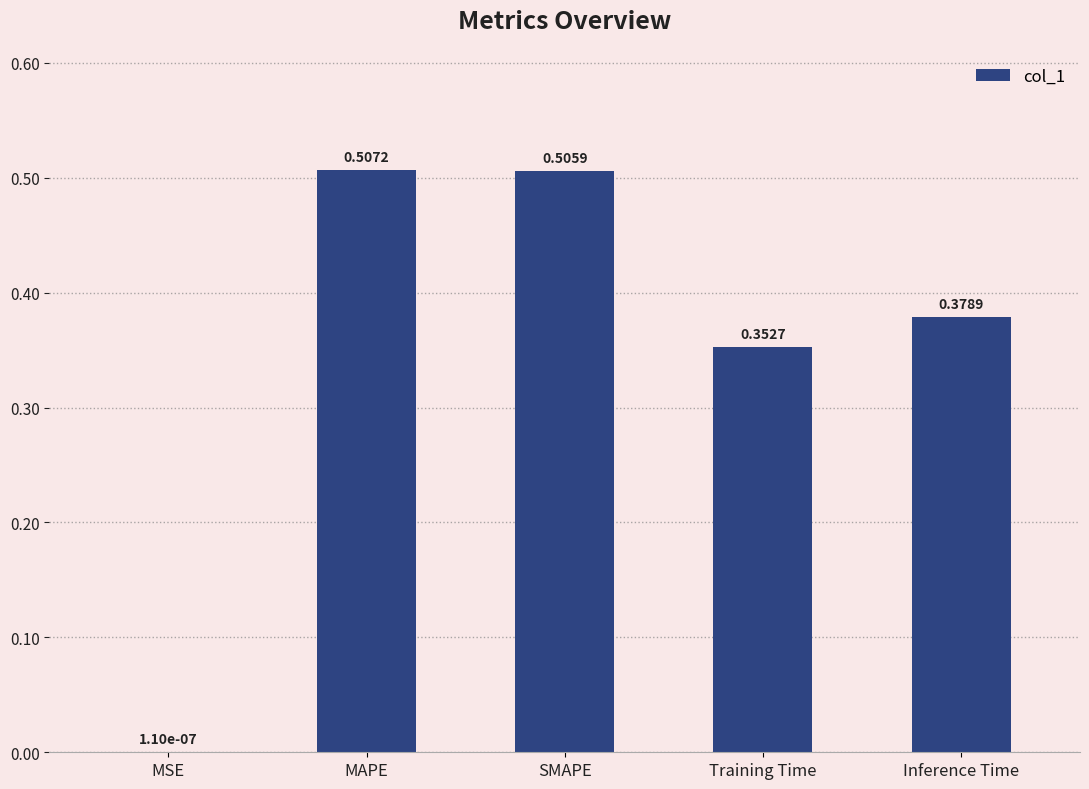

Which category has the highest value across all series?

MAPE